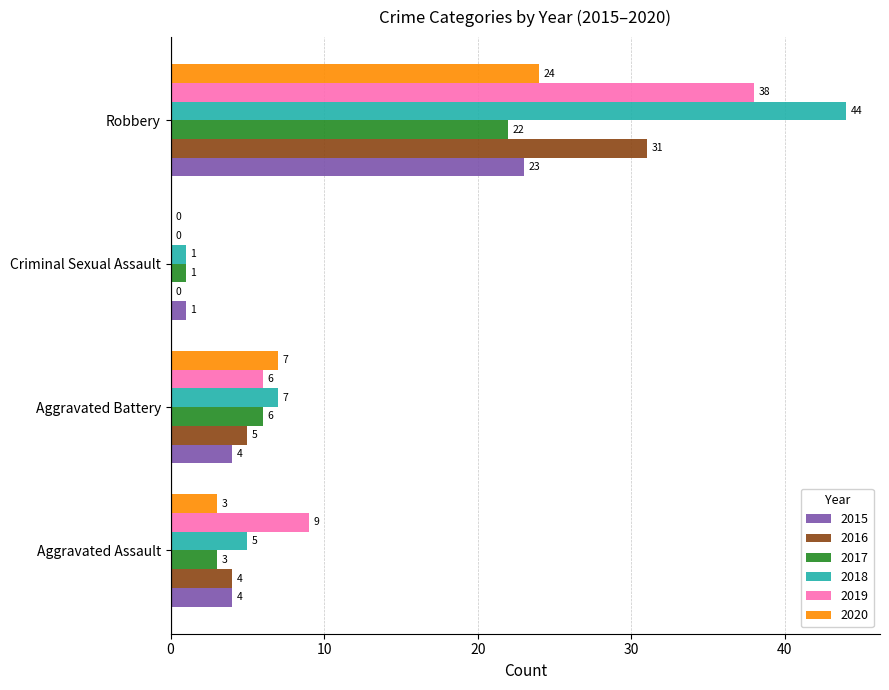

Count the number of categories in the chart.

4